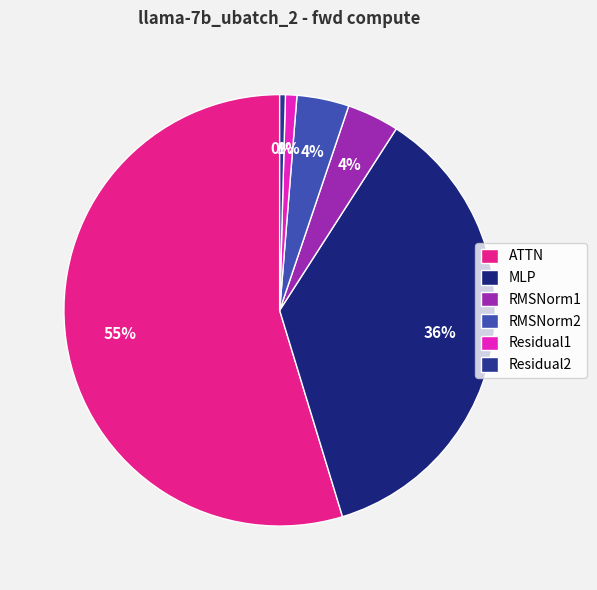

Count the number of slices in the pie.

6